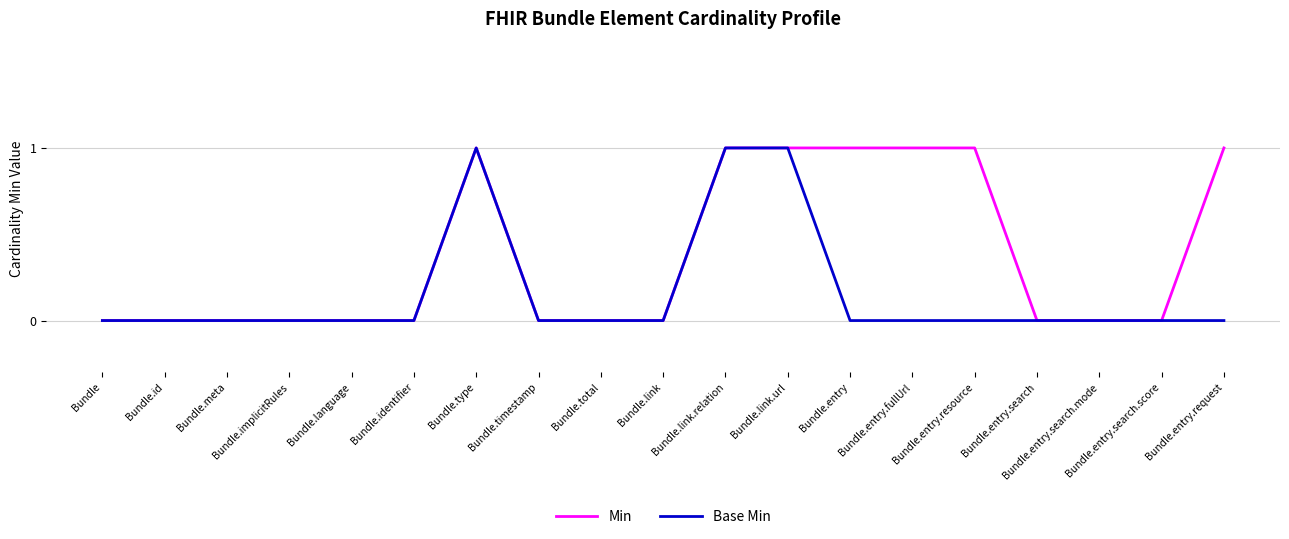

What is the difference between the maximum and second lowest values in the Min series?

1